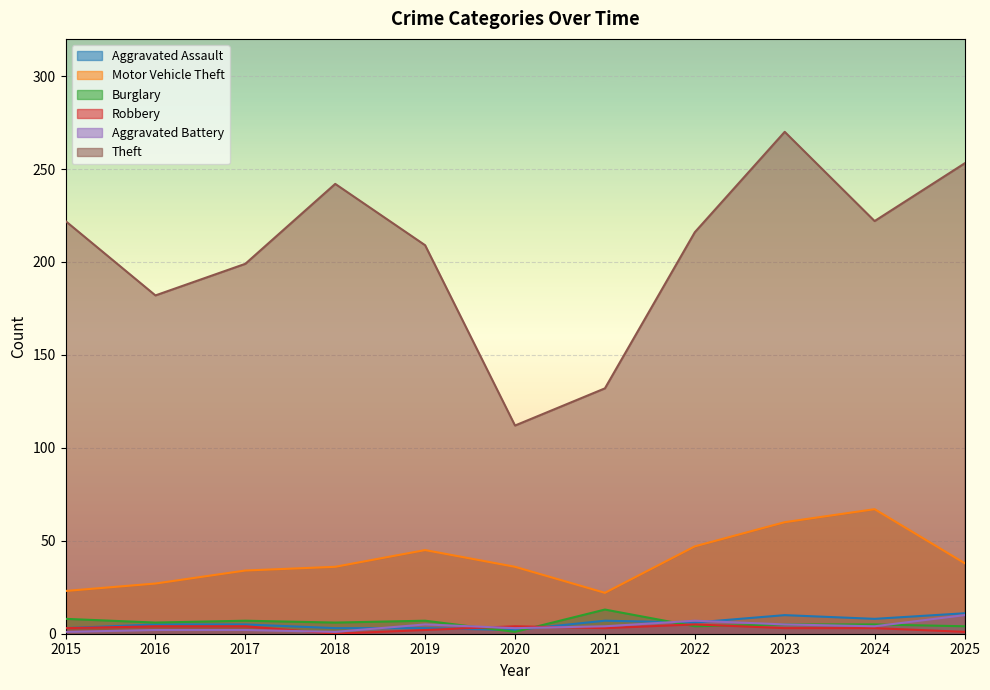

Between 2018 and 2017, which is larger?

2017